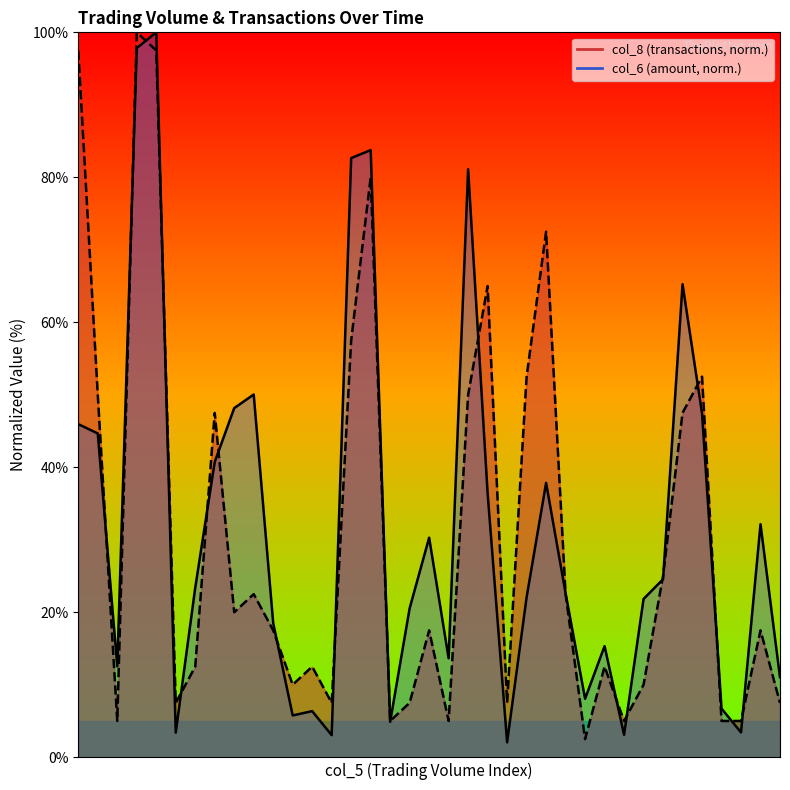

How many categories are shown in the chart?

37